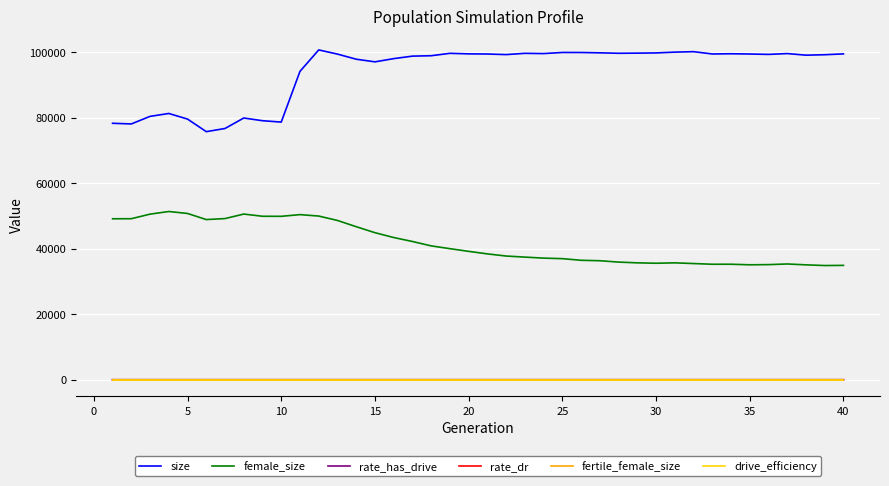

What is the lowest value of the female_size series?

34862.0